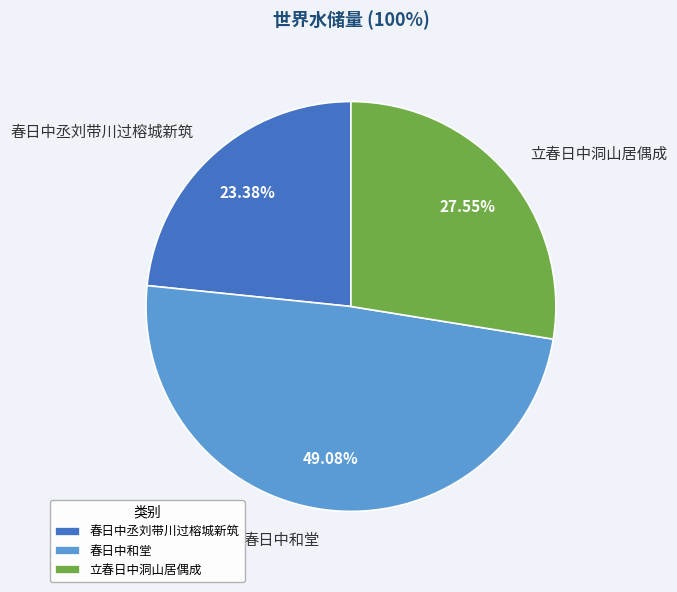

Is 春日中和堂 the majority of the pie?

No